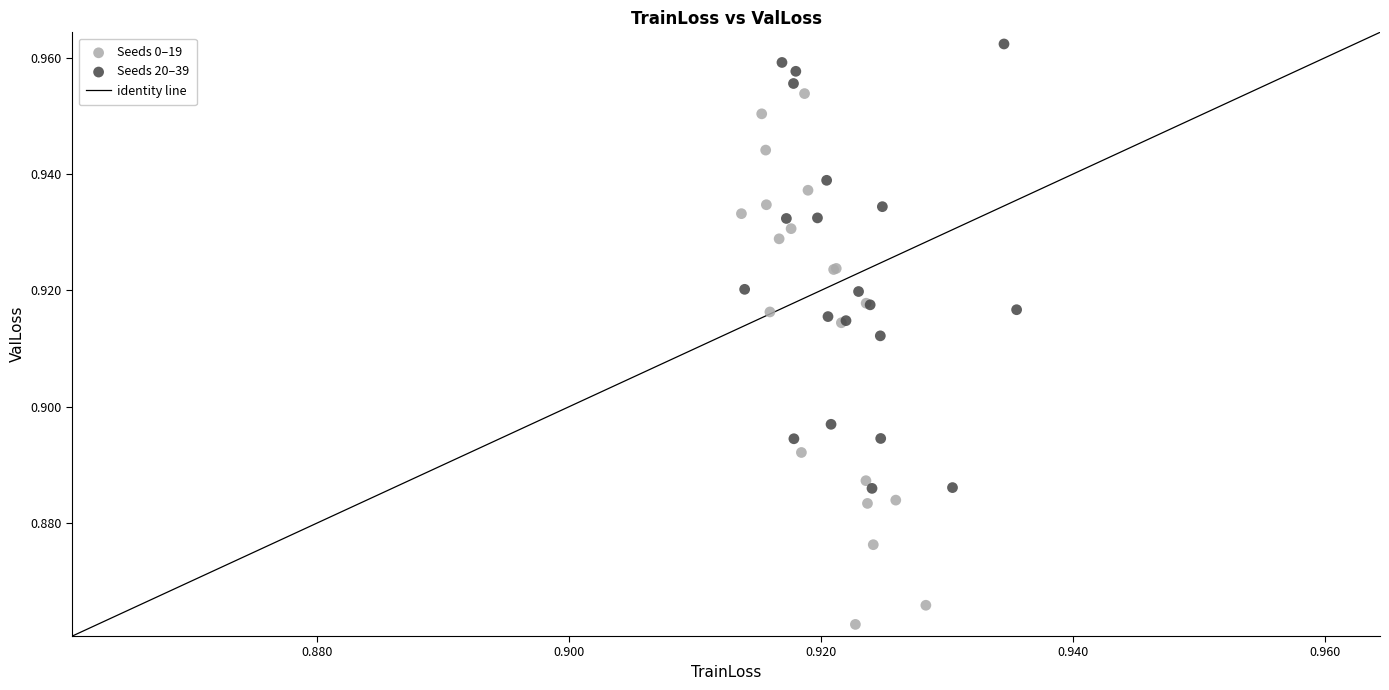

Which series has the widest spread of Y values?

Seeds 0–19